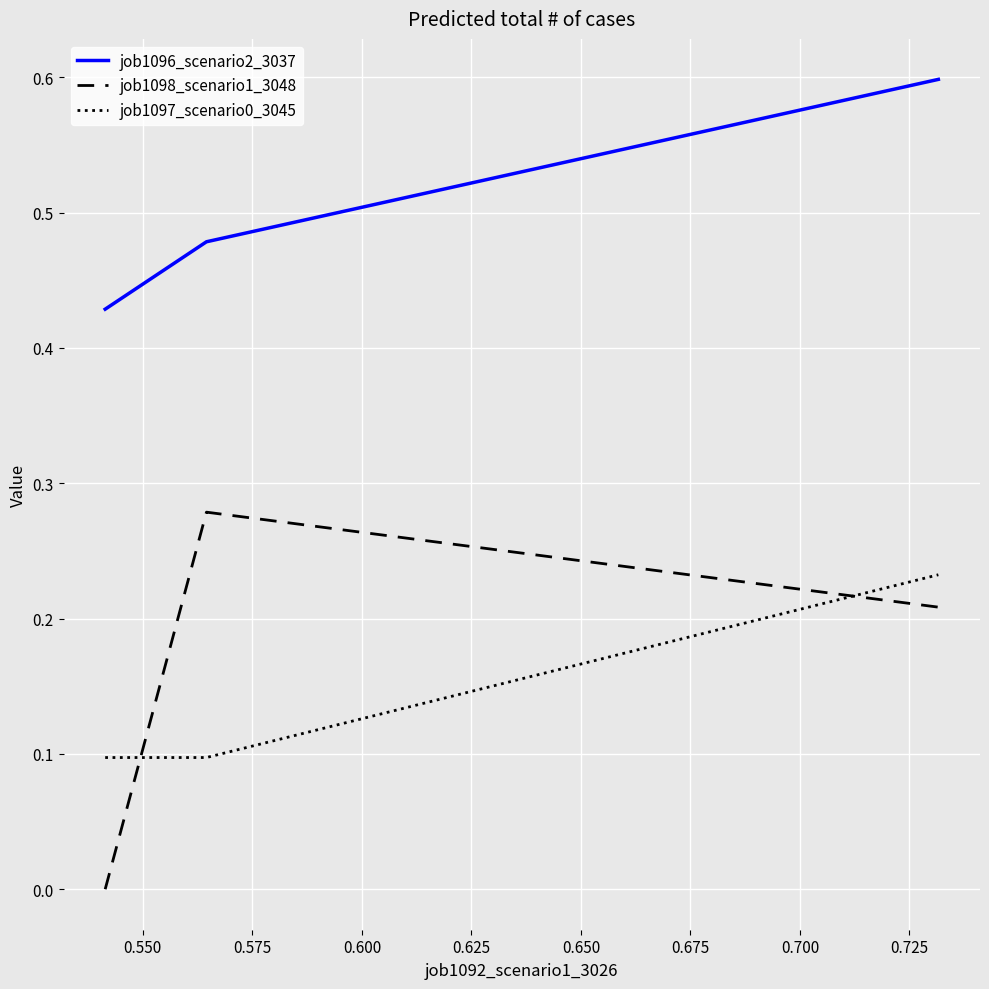

Rank the series by their maximum value, from highest to lowest.

job1096_scenario2_3037, job1098_scenario1_3048, job1097_scenario0_3045